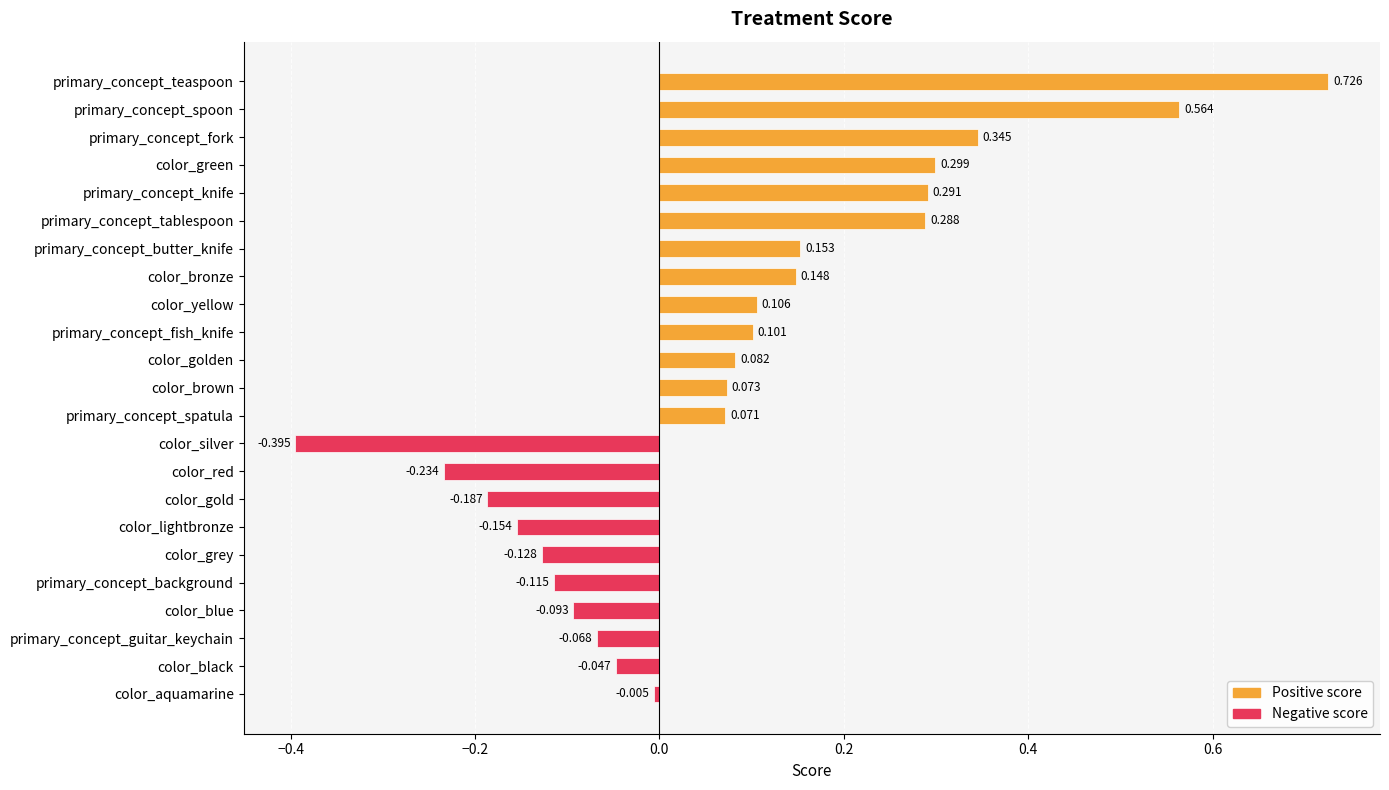

Rank the categories by value from lowest to highest.

color_silver, color_red, color_gold, color_lightbronze, color_grey, primary_concept_background, color_blue, primary_concept_guitar_keychain, color_black, color_aquamarine, primary_concept_spatula, color_brown, color_golden, primary_concept_fish_knife, color_yellow, color_bronze, primary_concept_butter_knife, primary_concept_tablespoon, primary_concept_knife, color_green, primary_concept_fork, primary_concept_spoon, primary_concept_teaspoon